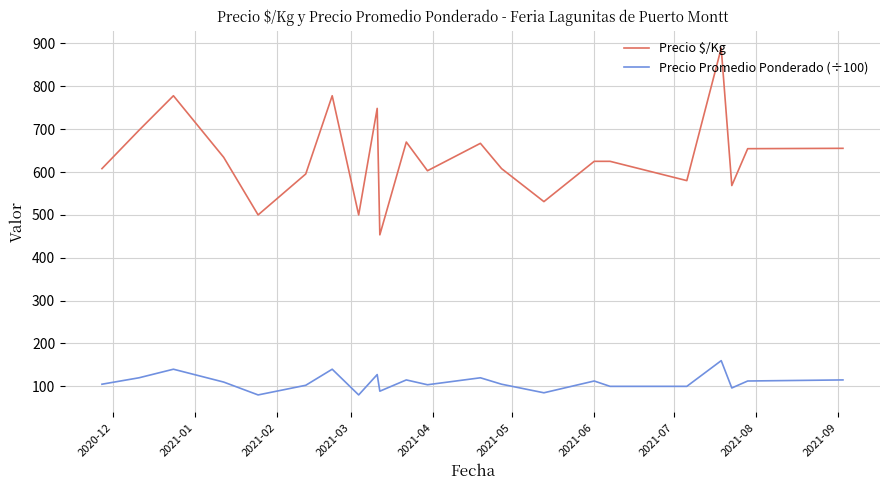

What is the minimum value for Precio $/Kg?

453.5